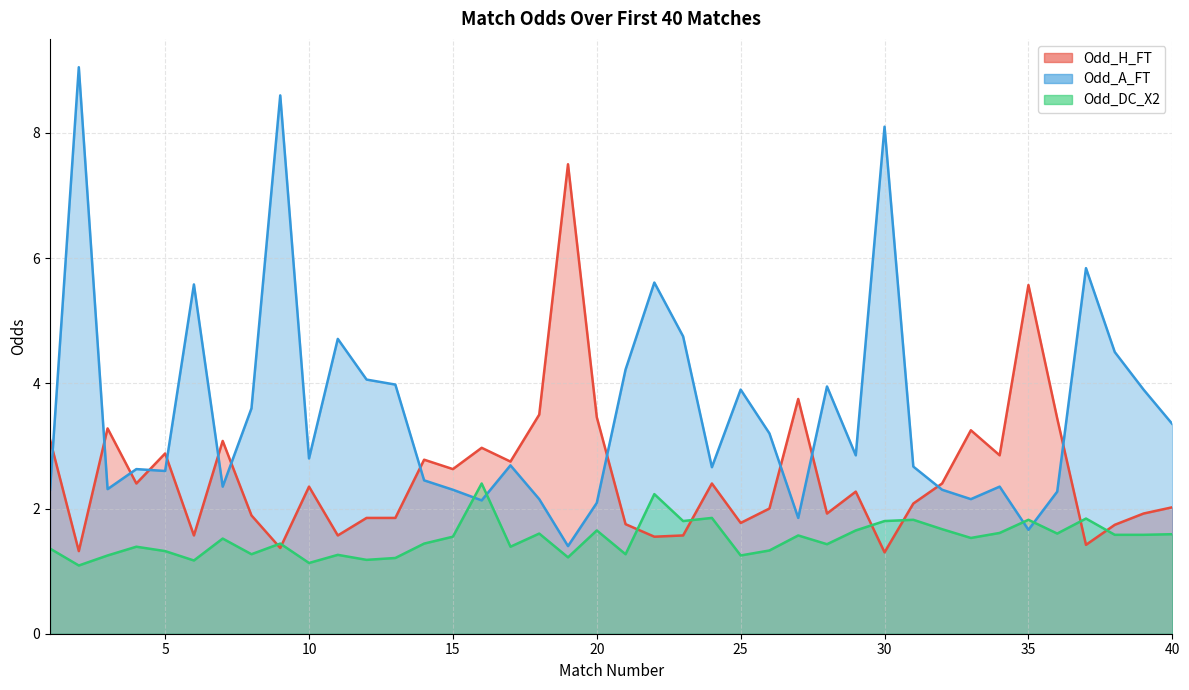

At which category does the chart reach its minimum across all series?

2